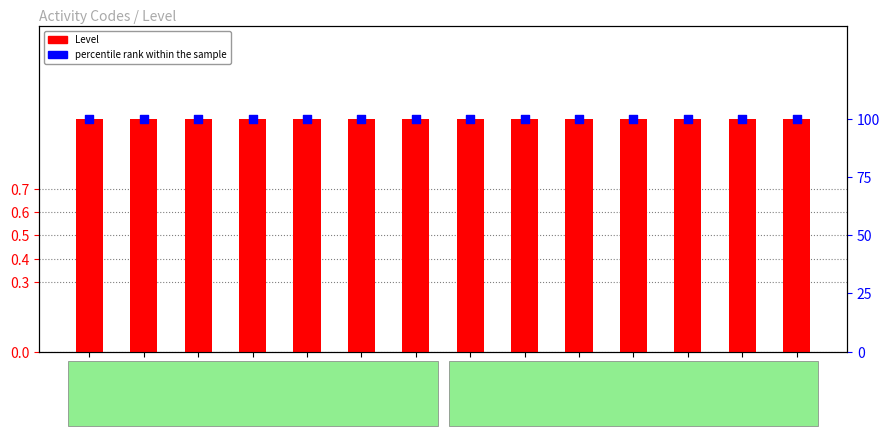

Which series reaches the minimum Y coordinate?

Level